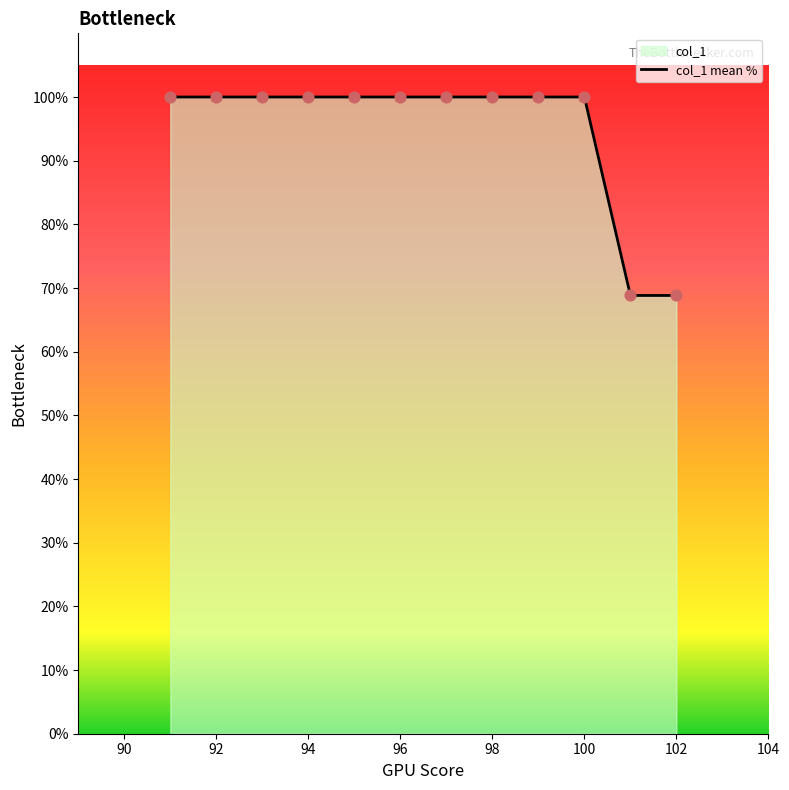

What is the change in value from 96 to 102?

-31.2